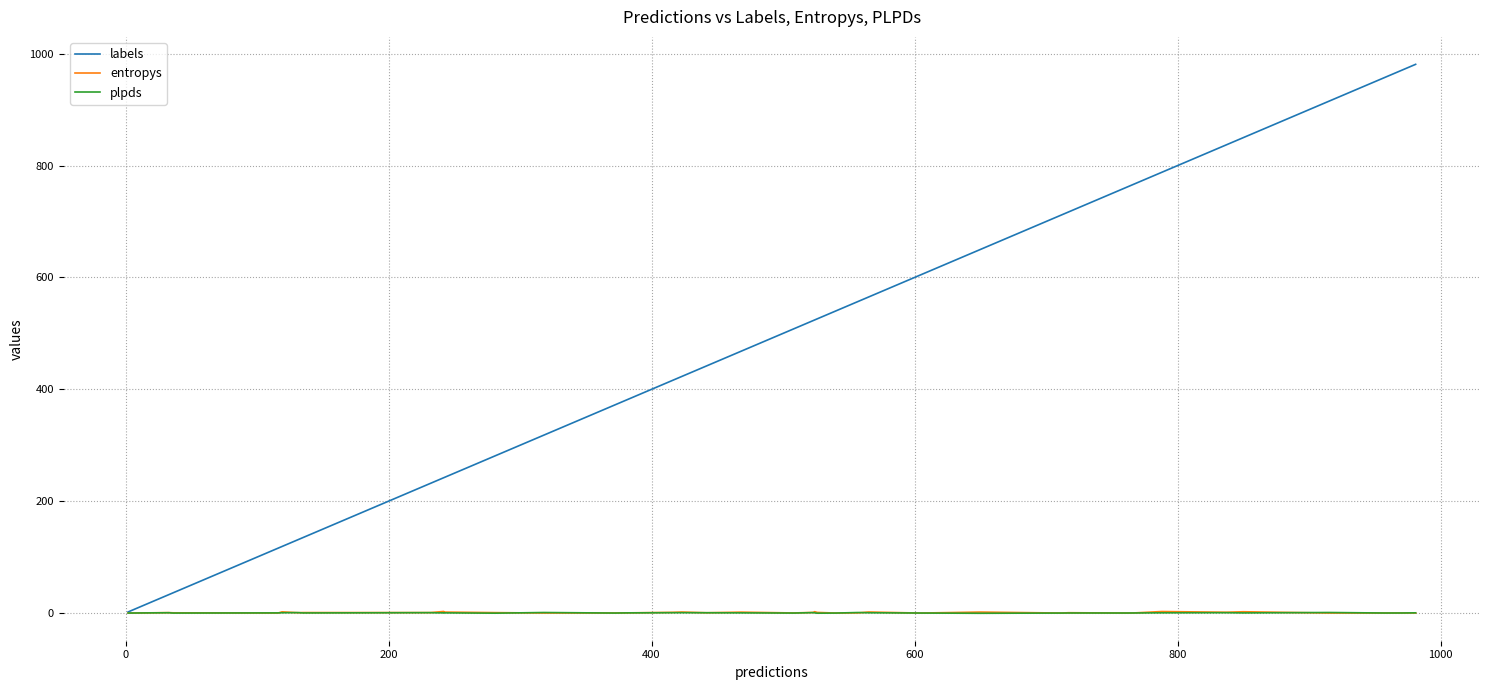

What is the smallest value displayed?

-0.4